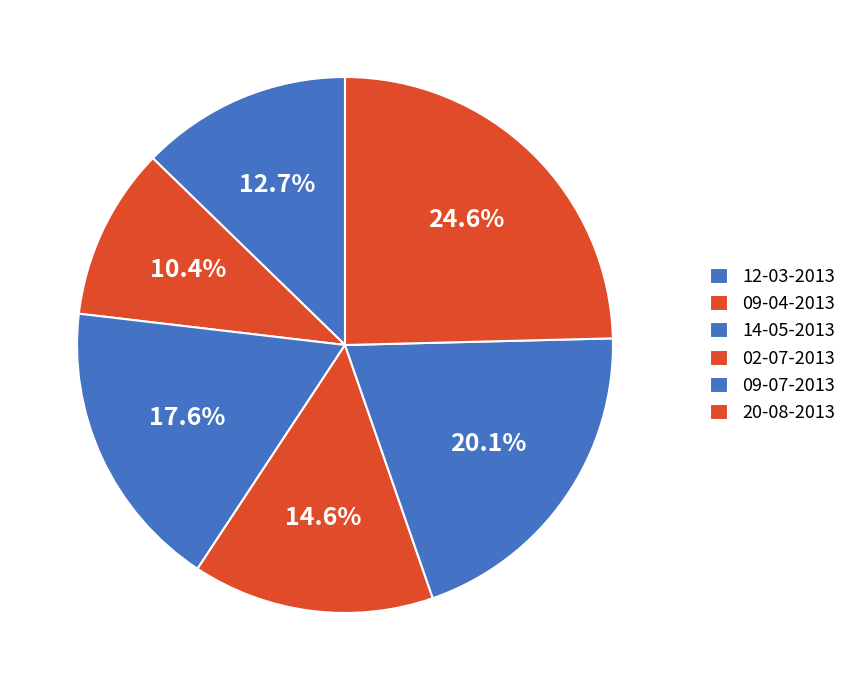

Which category has the biggest portion of the pie?

20-08-2013